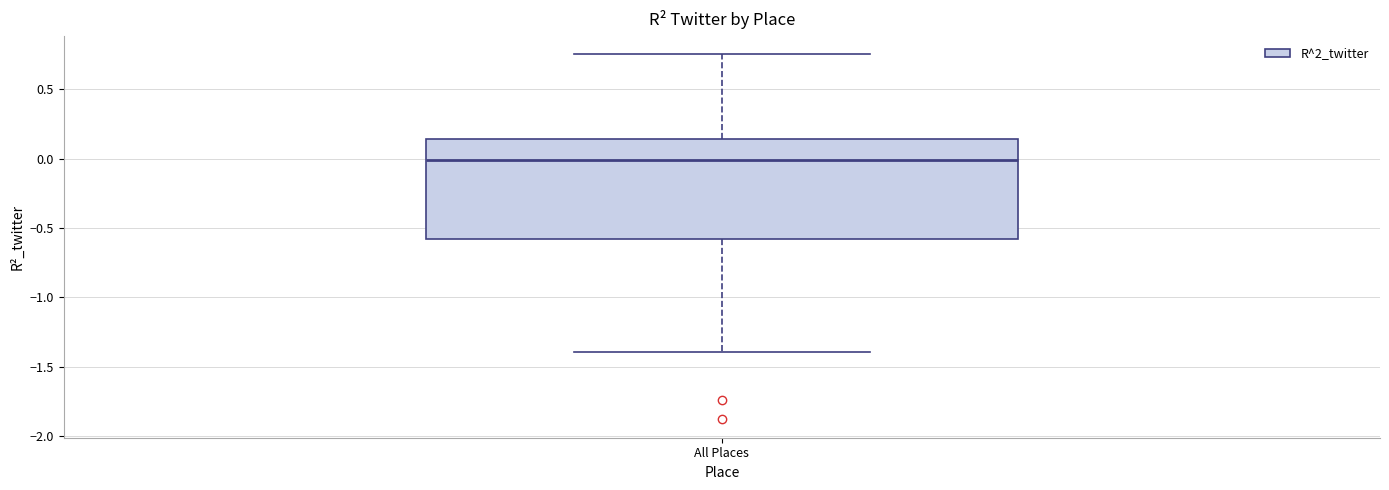

Transcribe this box plot: give where the median line is, the range the box spans, and where the two whiskers end, as read against the y-axis. The values are not printed on the chart, so give them approximately, as read against the axis.

median 0.00, box -0.60 to 0.15, whiskers -1.40 to 0.75